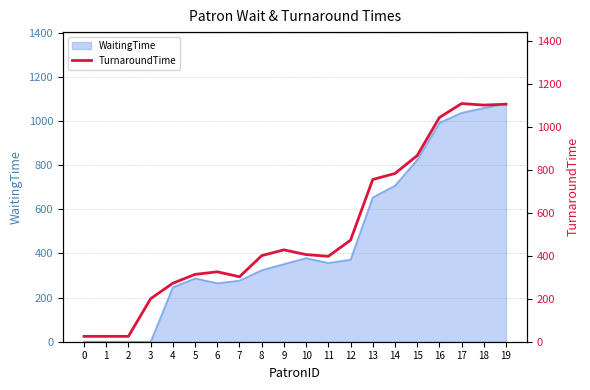

Reading right to left, what are all the values shown in this chart?

1104	1100	1107	1042	865	782	754	472	397	405	427	400	302	325	313	272	200	25	25	25